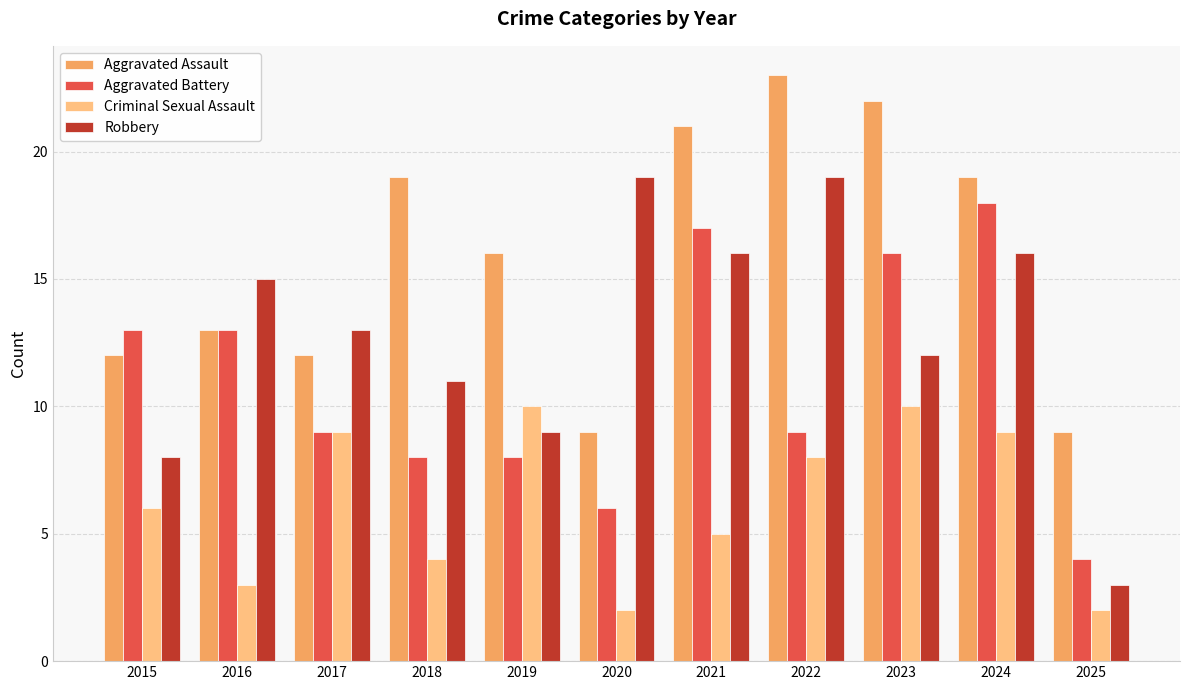

At which category is the sum across all series the highest?

2024